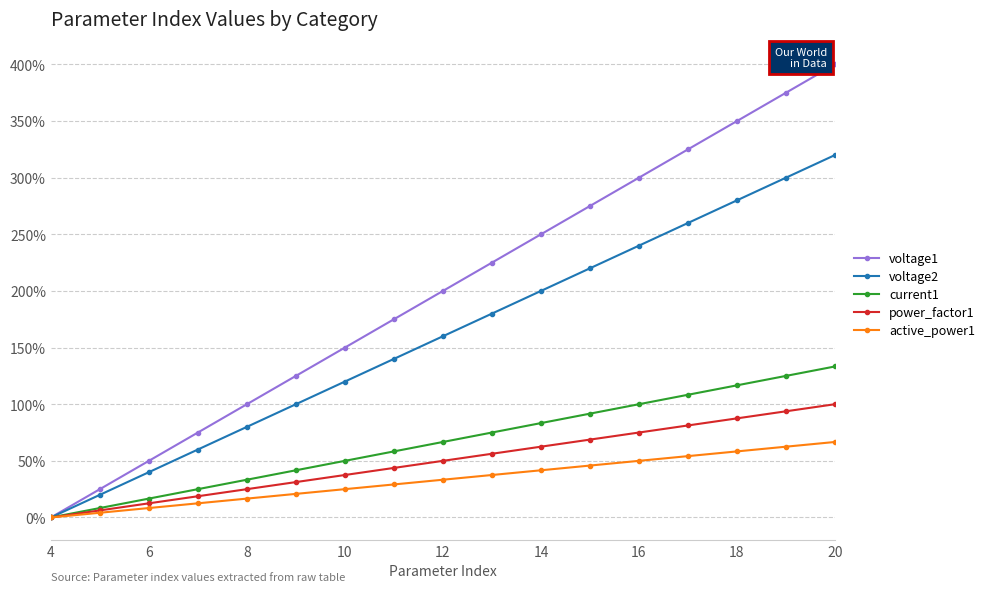

What is the greatest value displayed?

400.0